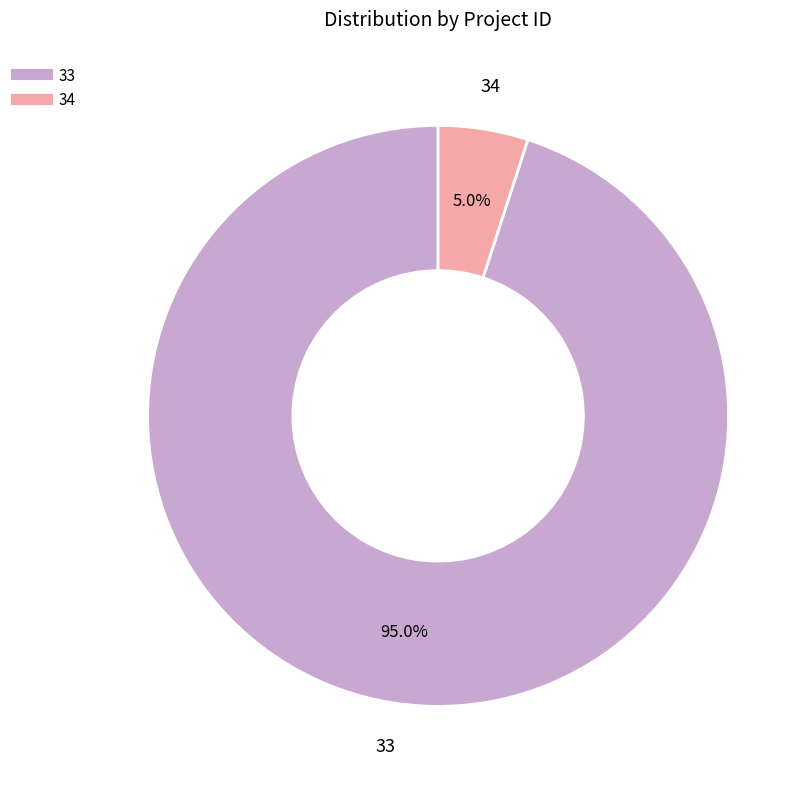

What percentage is the 34 slice, to the nearest percent?

5%